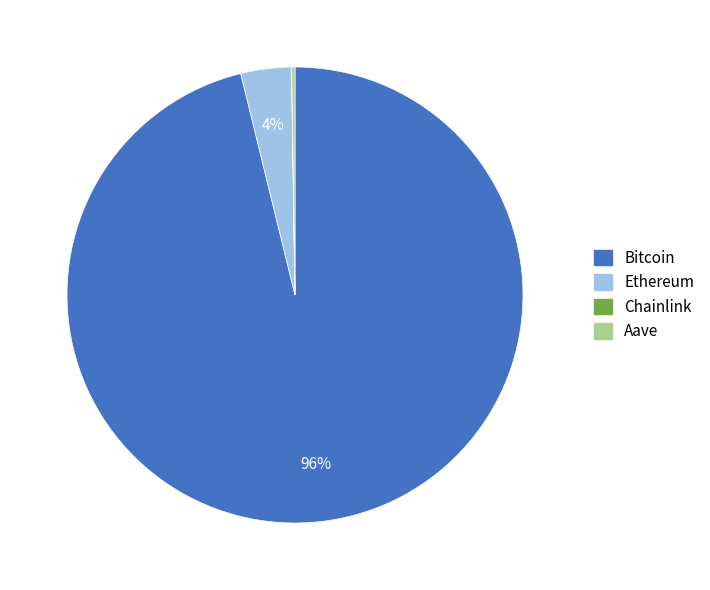

Is Bitcoin the majority of the pie?

Yes